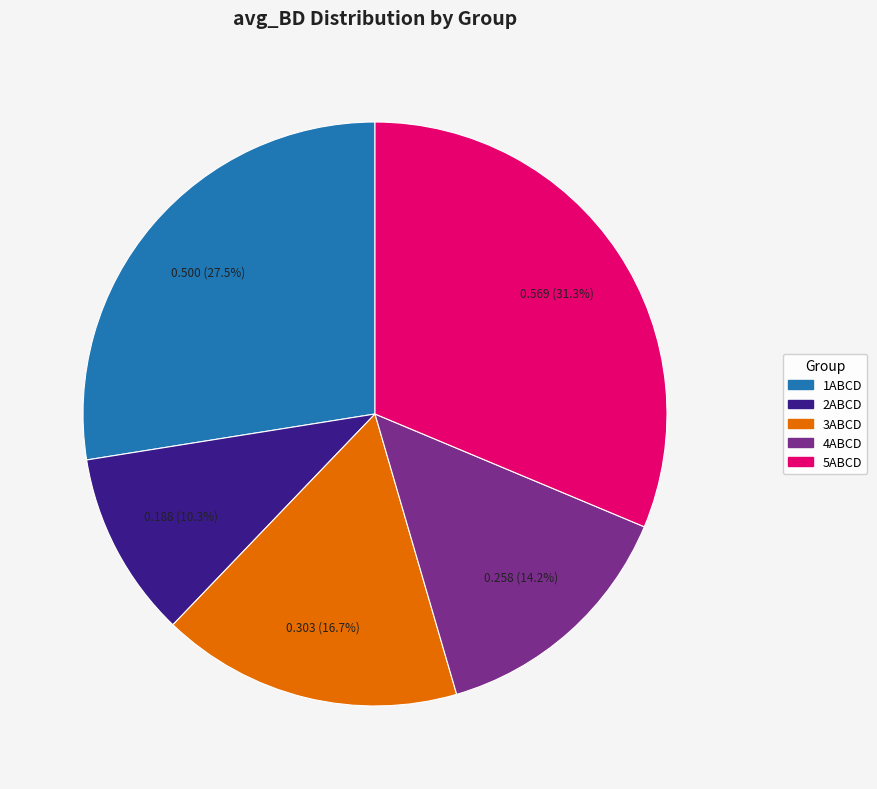

To the nearest percent, what is the difference between the largest and smallest slice percentages?

21%